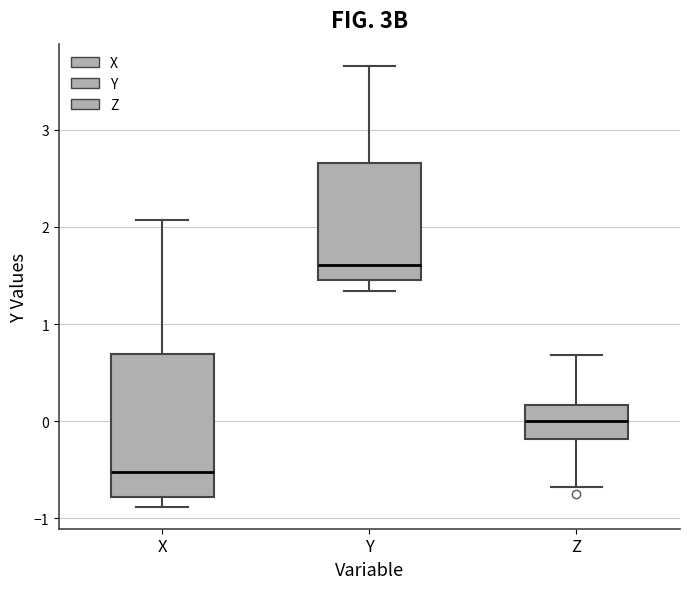

Reading left to right, read every box against the y-axis: the position of its median line, the range the box covers, and the ends of its whiskers. The values are not printed on the chart, so give them approximately, as read against the axis.

X: median -0.5, box -0.8 to 0.7, whiskers -0.9 to 2.1
Y: median 1.6, box 1.5 to 2.7, whiskers 1.3 to 3.7
Z: median 0.0, box -0.2 to 0.2, whiskers -0.7 to 0.7